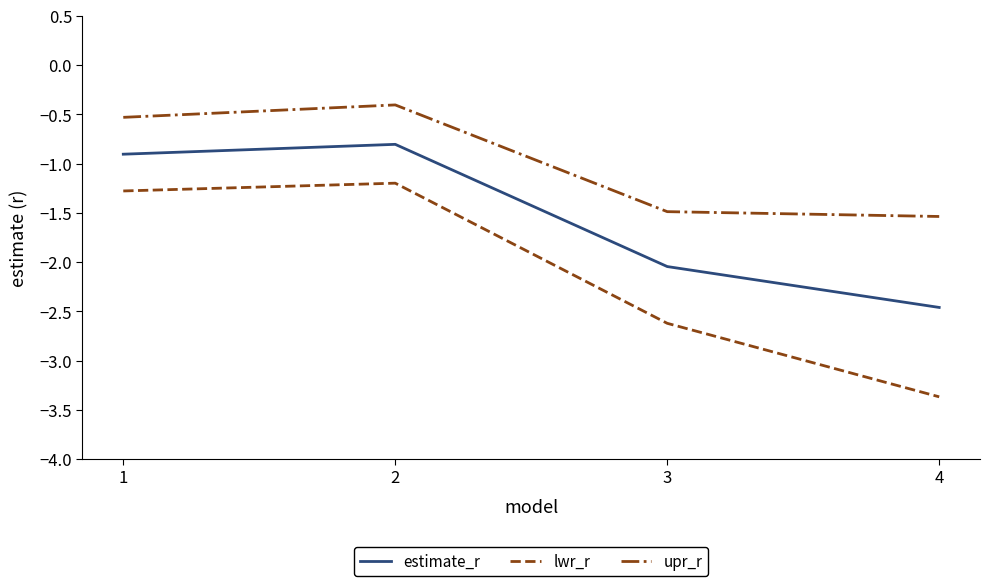

Read the upr_r value at 3.

-1.5